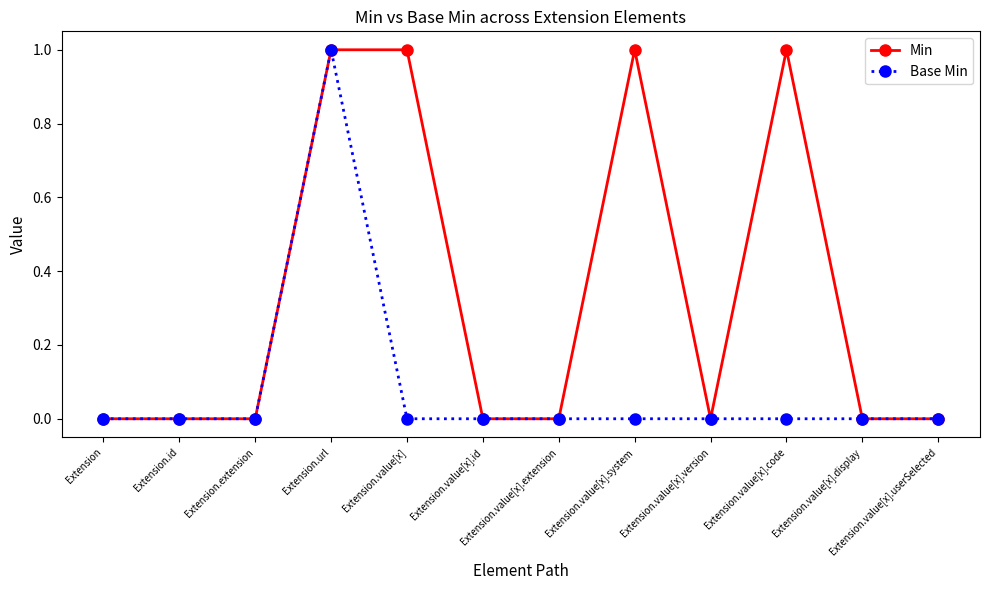

What is the label of the 3rd point from the left?

Extension.extension